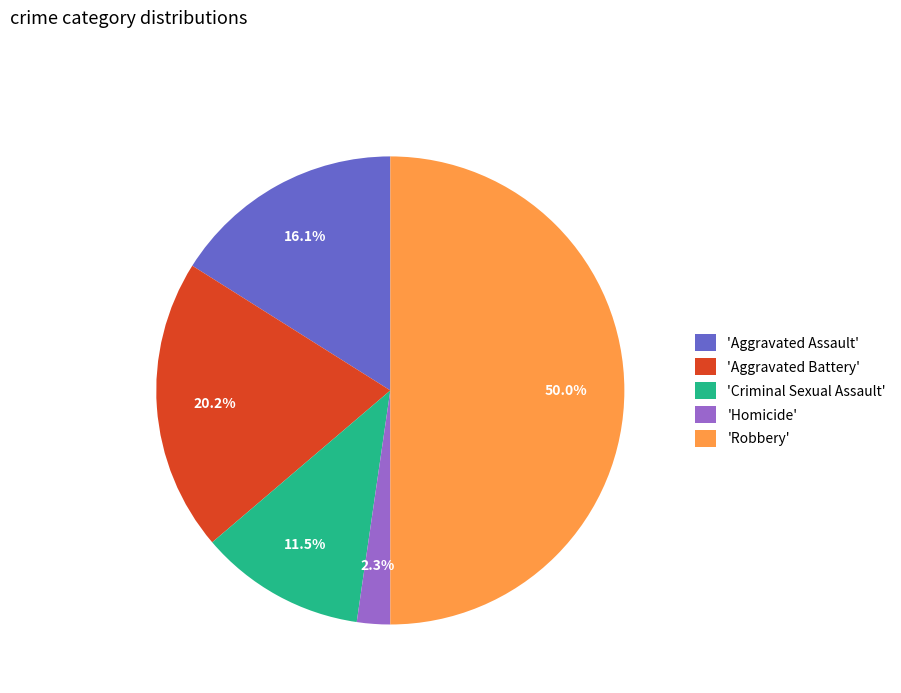

Which category has the smallest portion of the pie?

'Homicide'